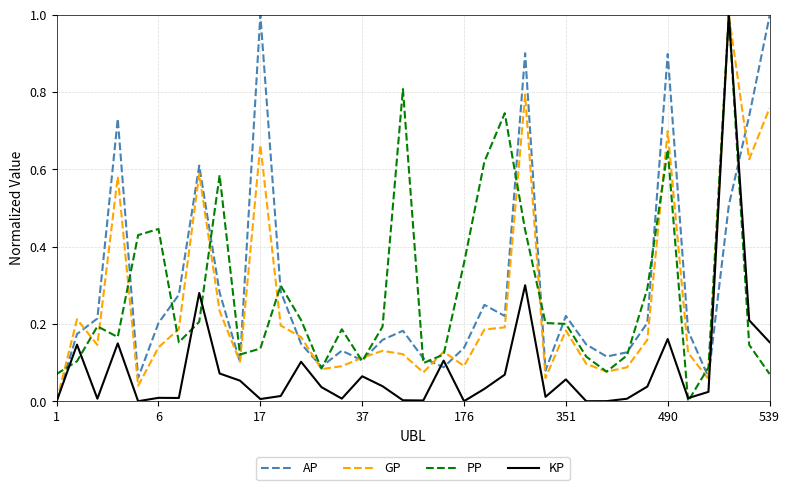

What is the maximum value shown in the chart?

1.0